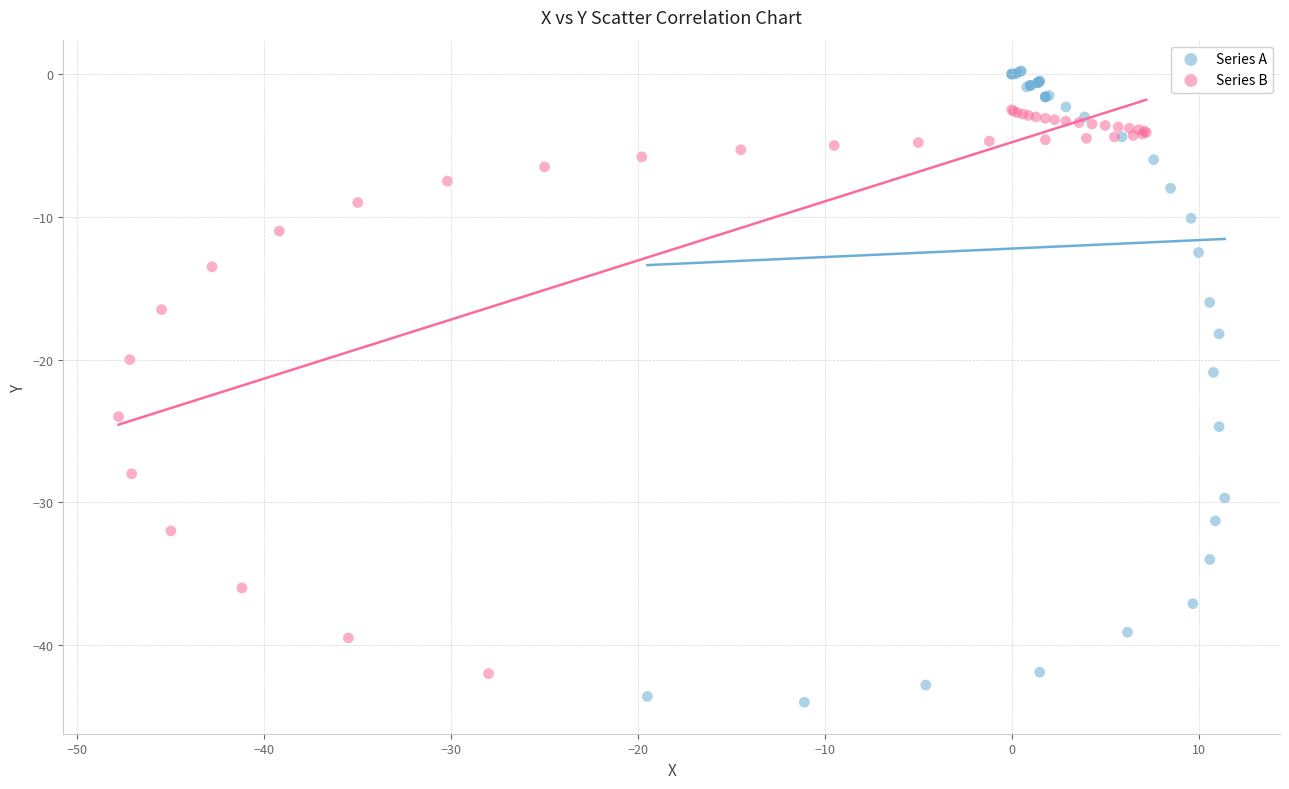

Which series contains the lowest Y value?

Series A